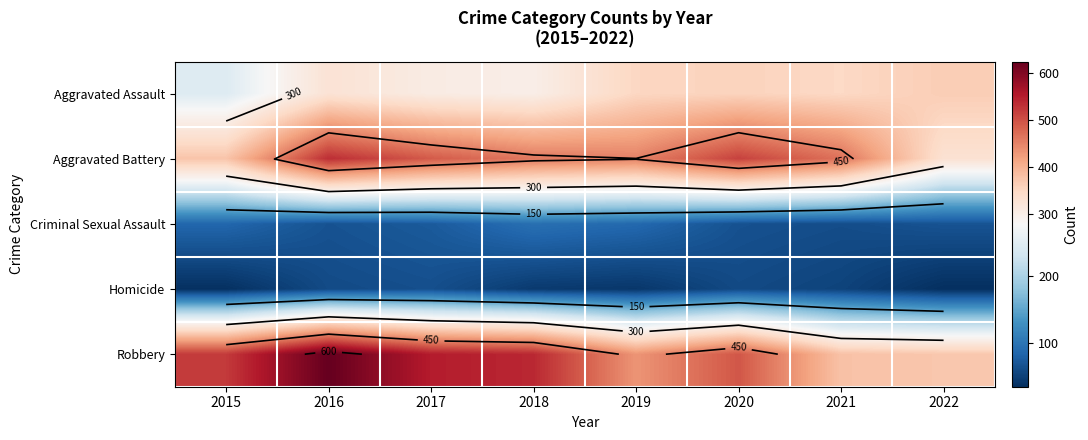

At which label does Aggravated Battery reach its peak?

2016